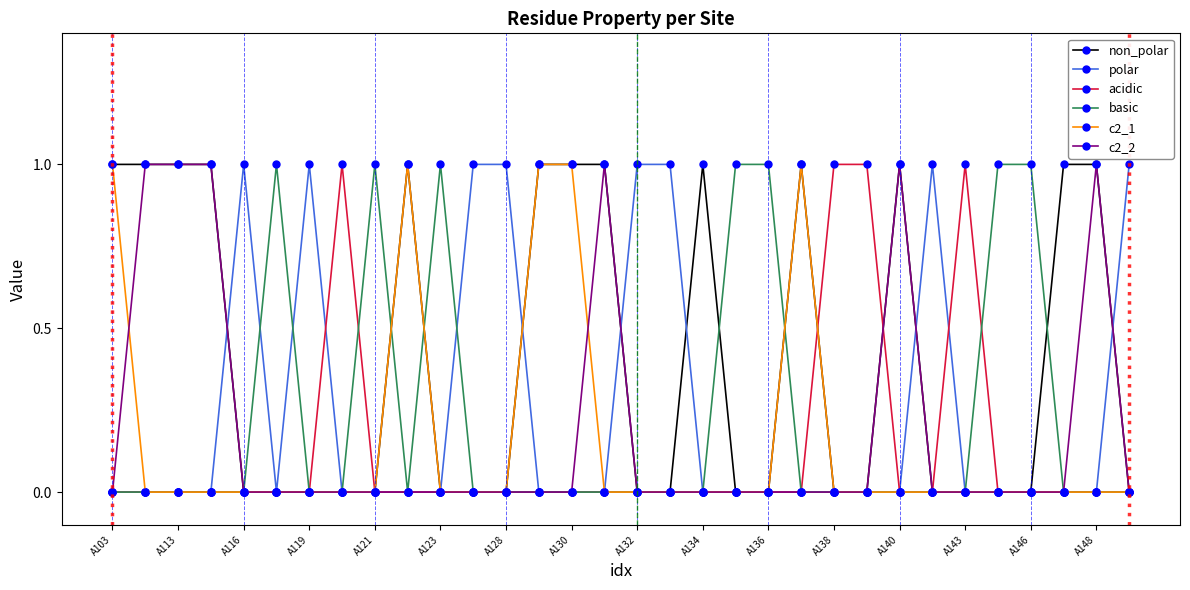

What is the value of the polar point at the 26th from the left?

1